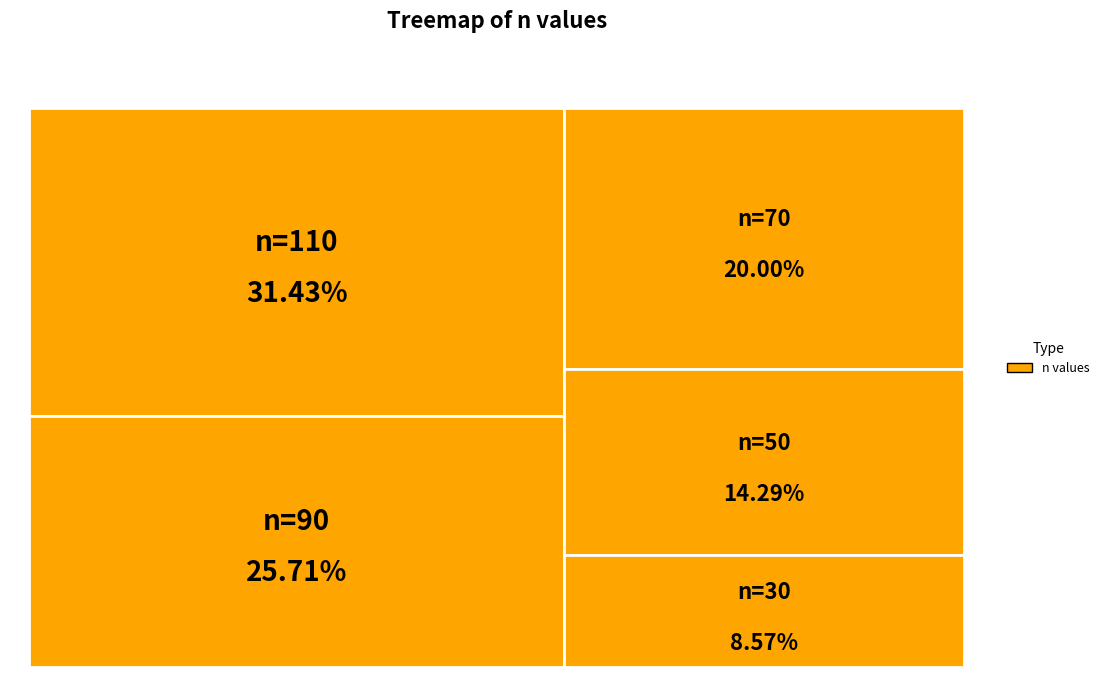

What portion of the pie excludes n=50?

85.7%